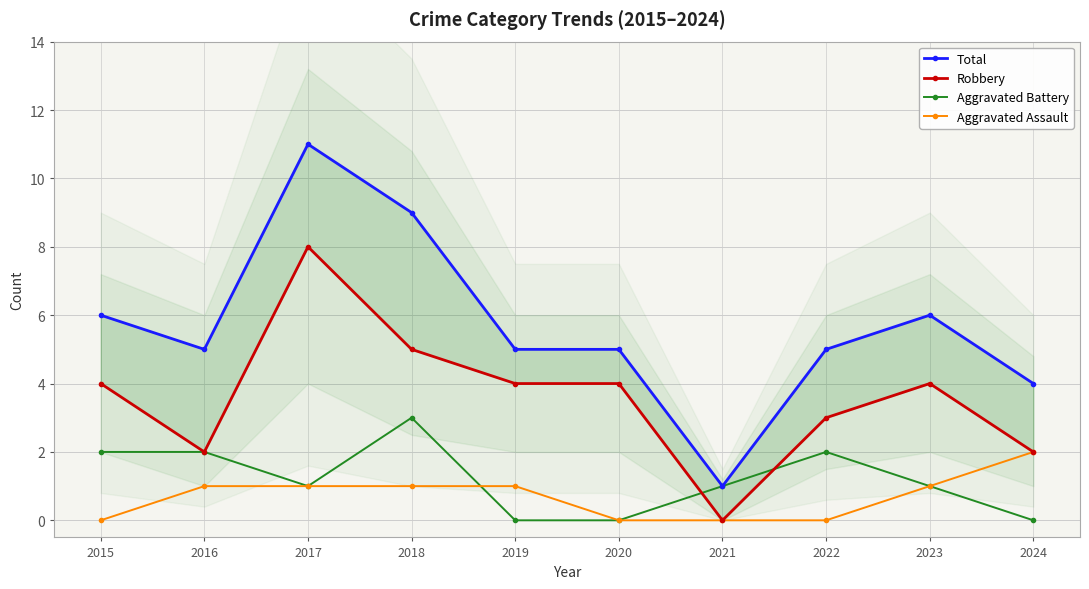

Which label corresponds to the smallest value in the chart?

2021